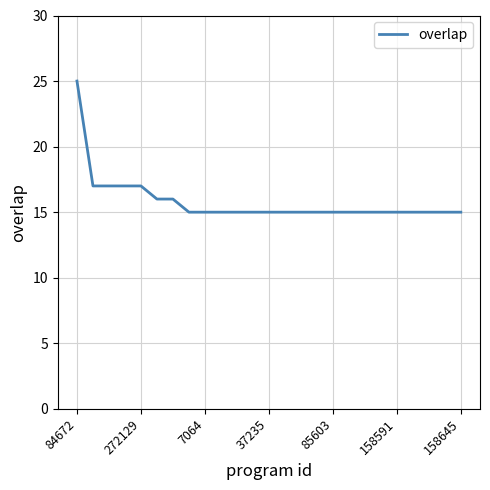

What is the minimum value shown in the chart?

15